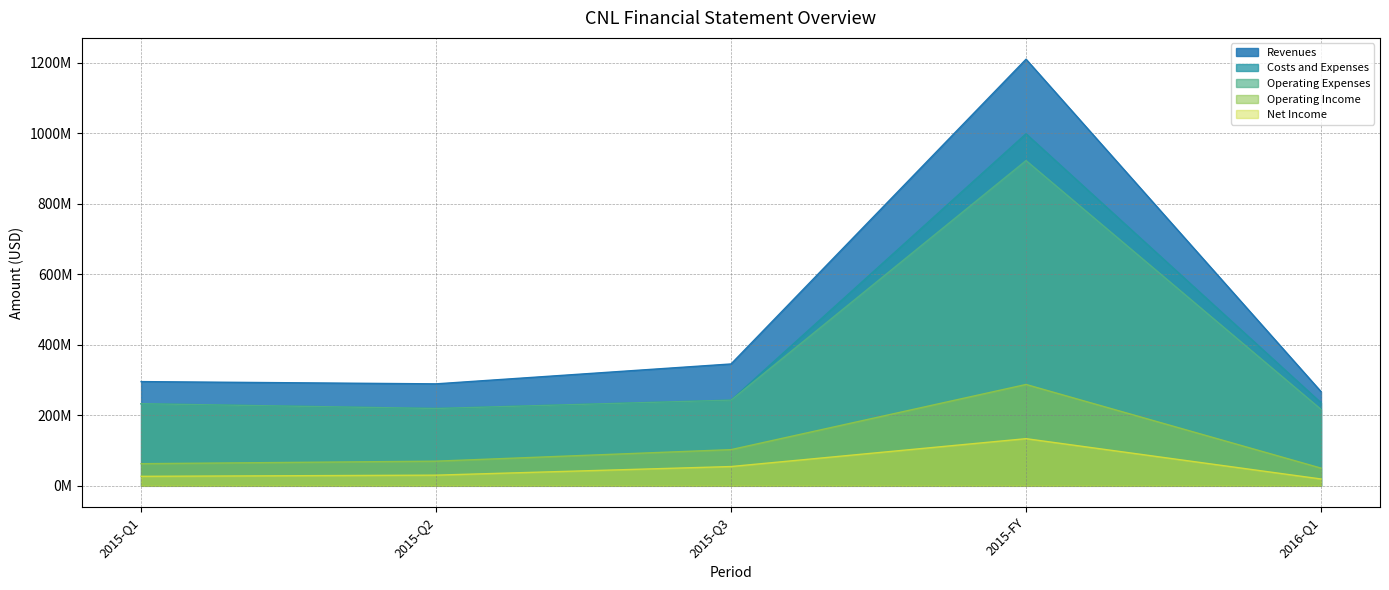

At which category is the sum across all series the highest?

2015-FY